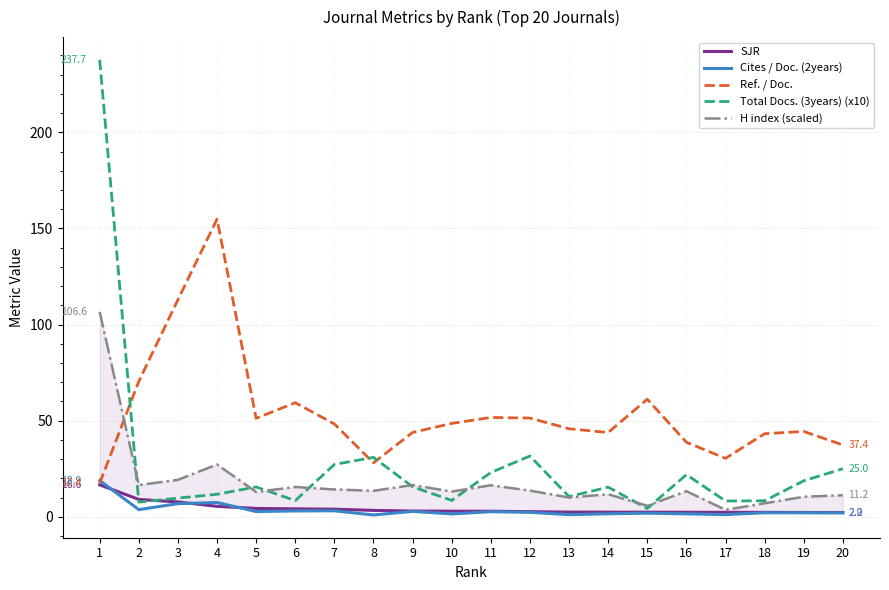

What is the difference between the maximum and minimum values in the Ref. / Doc. series?

137.4